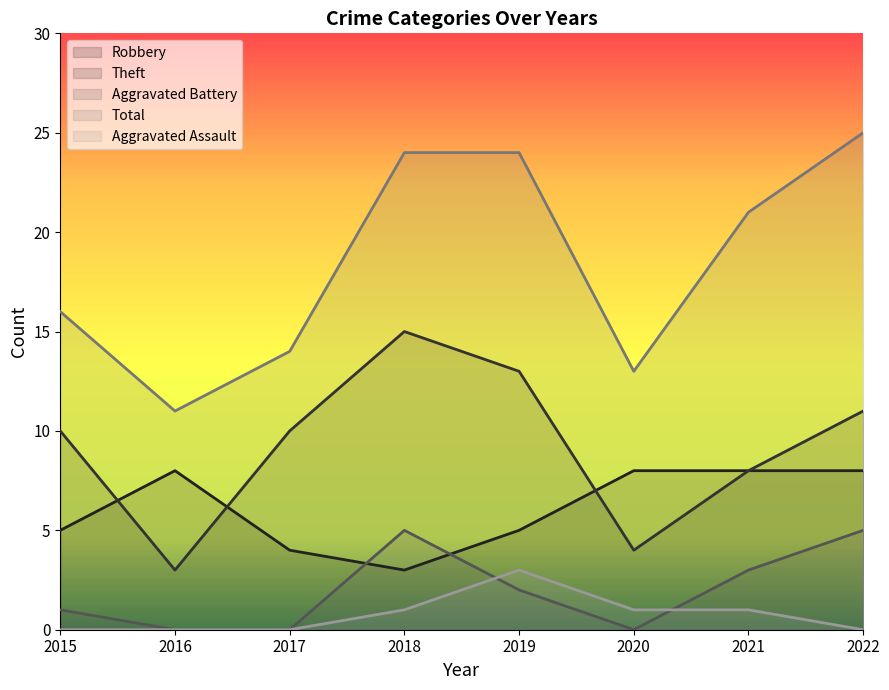

How many lines are shown in the chart?

5